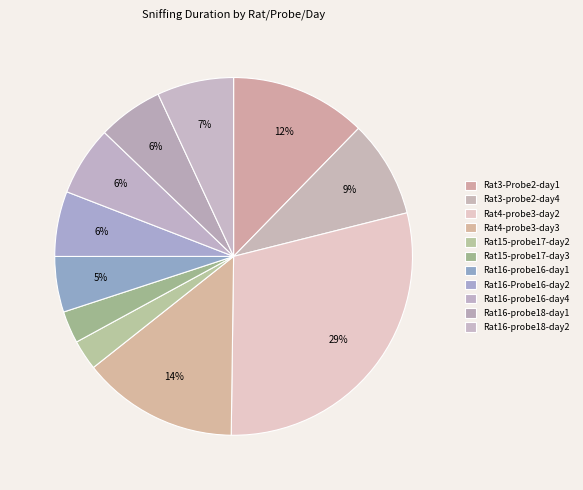

How many segments does this pie chart have?

11